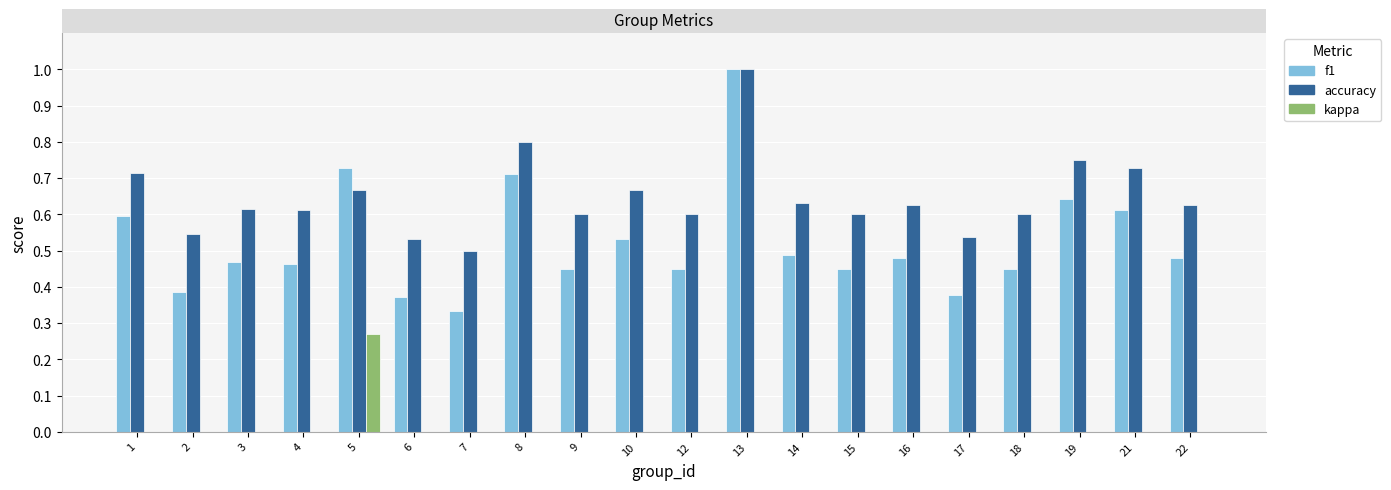

Which category has the highest value across all series?

13